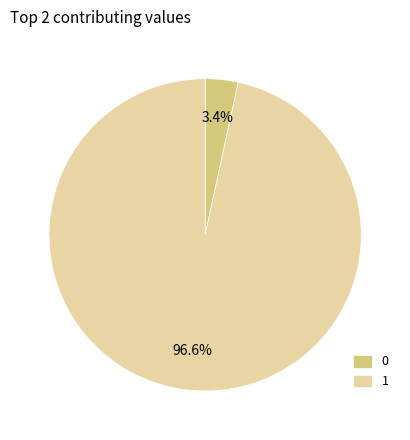

Combined, do 1 and 0 account for over 50%?

Yes